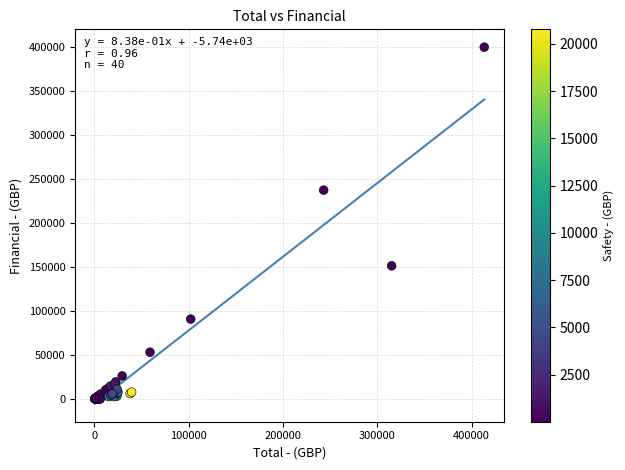

What Y value in the scatter plot is closest to 200054?

237500